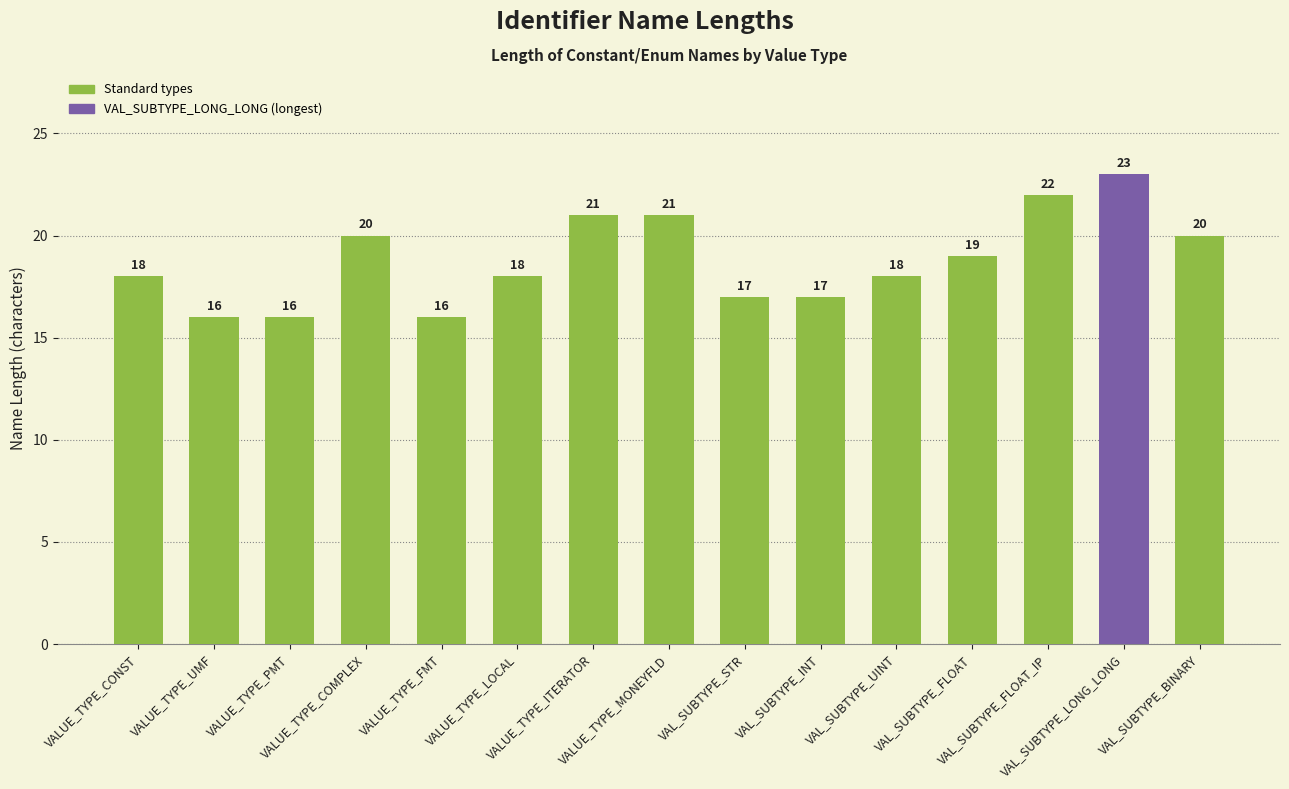

What is the value of the 3rd bar from the left?

16